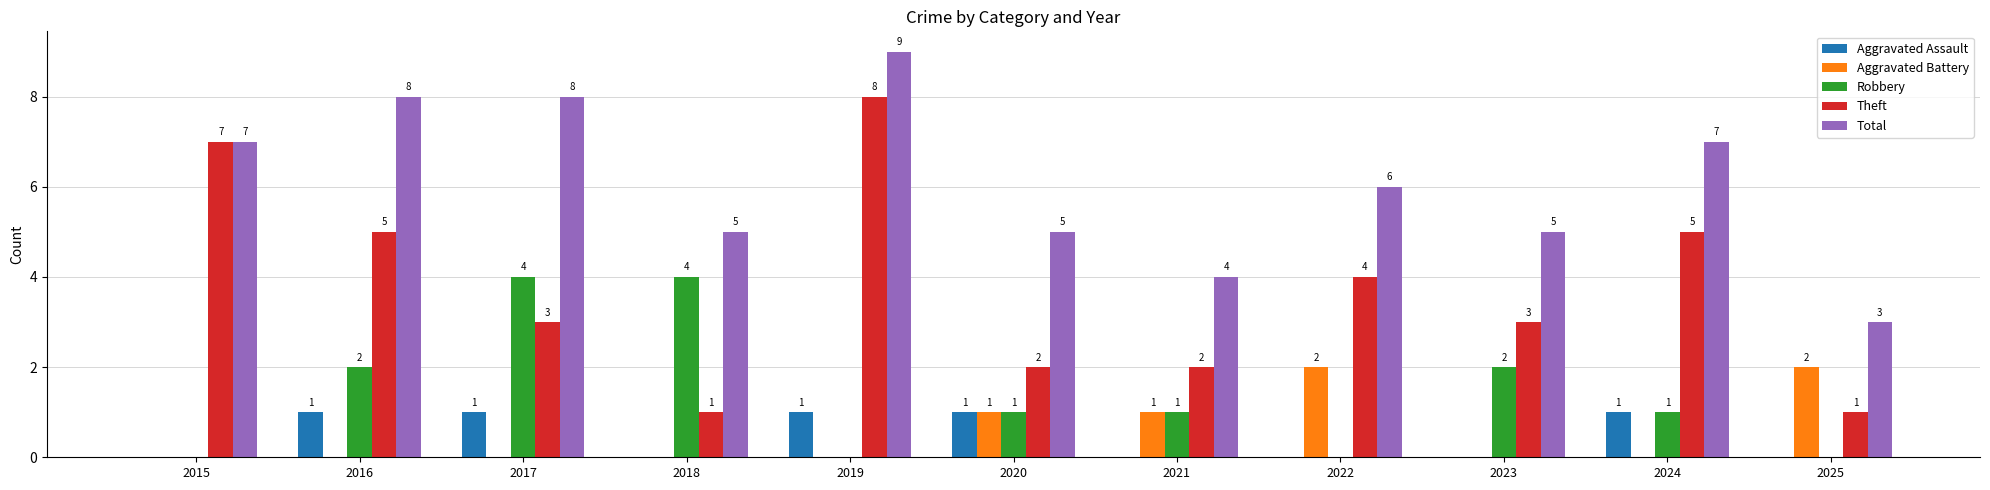

Which series has the largest total across all categories?

Total